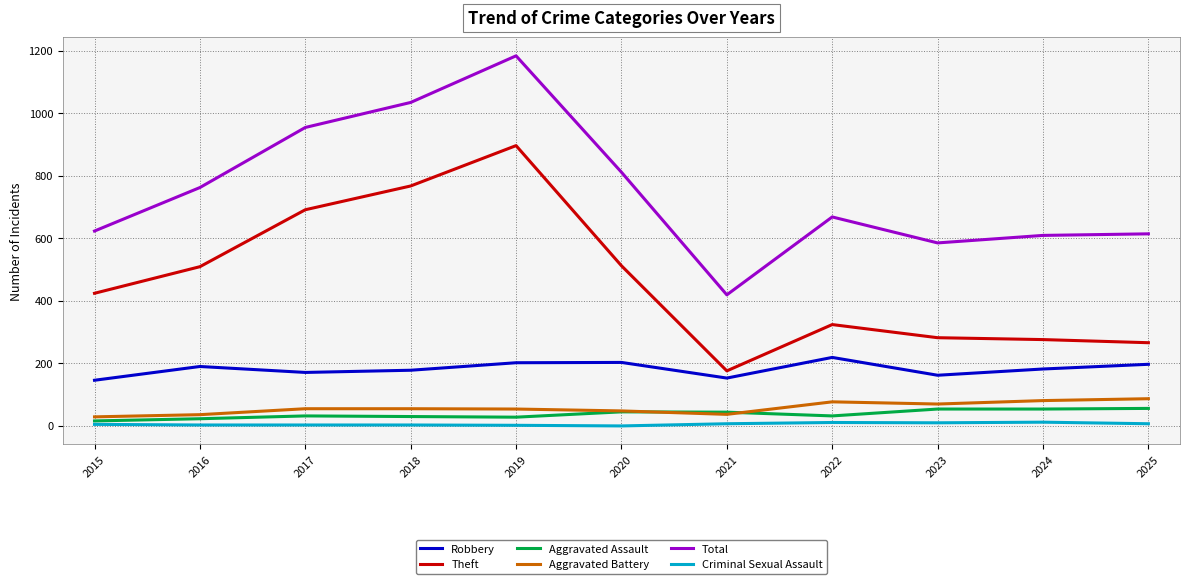

Which series has the largest total across all categories?

Total